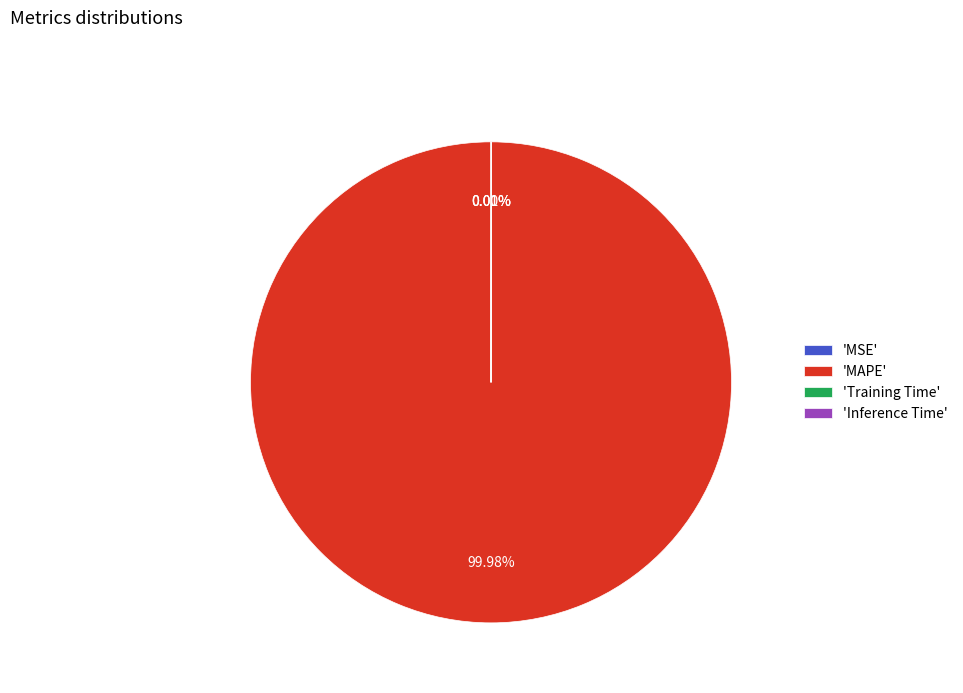

Is there a majority slice in this chart?

Yes